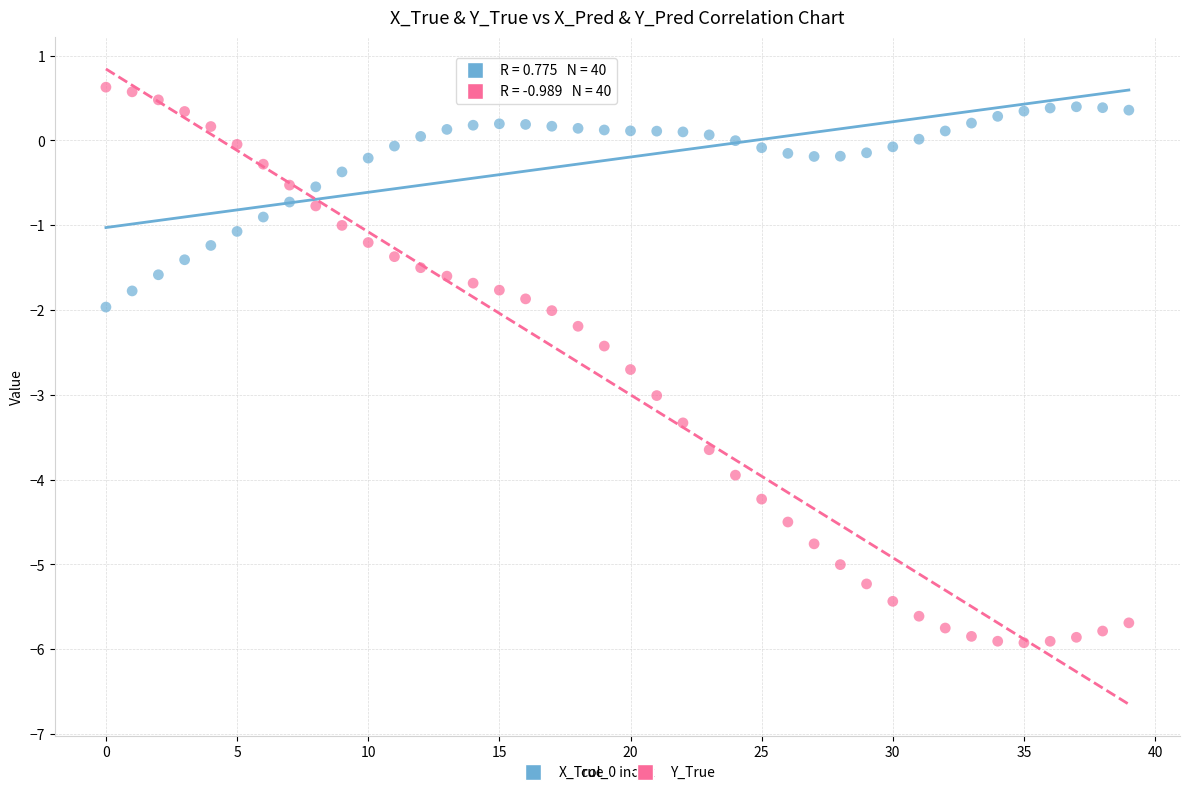

Which series contains the lowest Y value?

Y_True